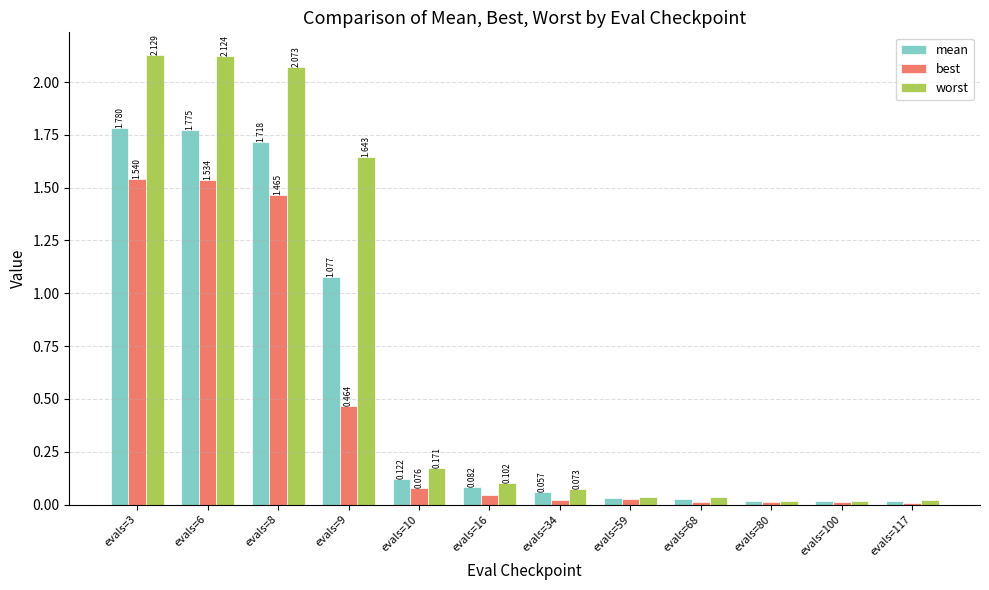

Which series changed the most between evals=3 and evals=16?

worst